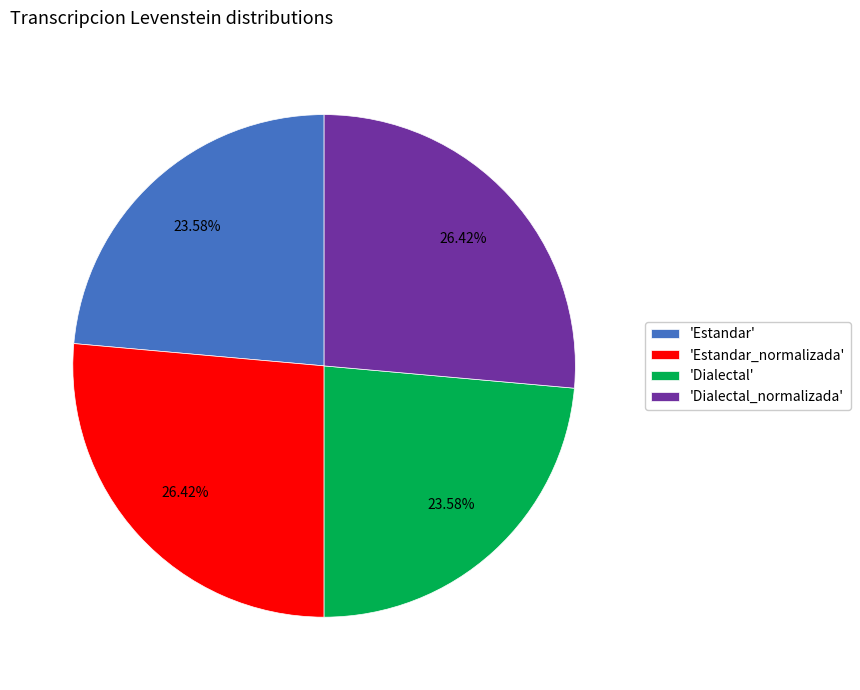

Is there a majority slice in this chart?

No